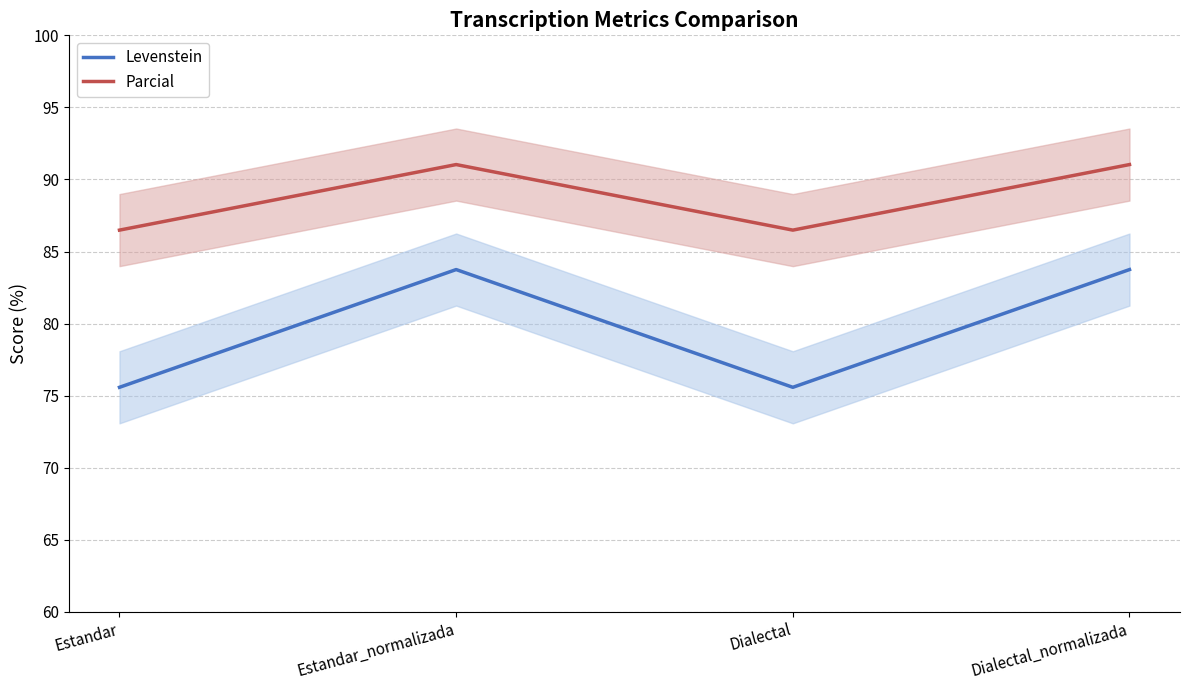

True or false: Parcial has a value of 91.0 at Estandar_normalizada.

True